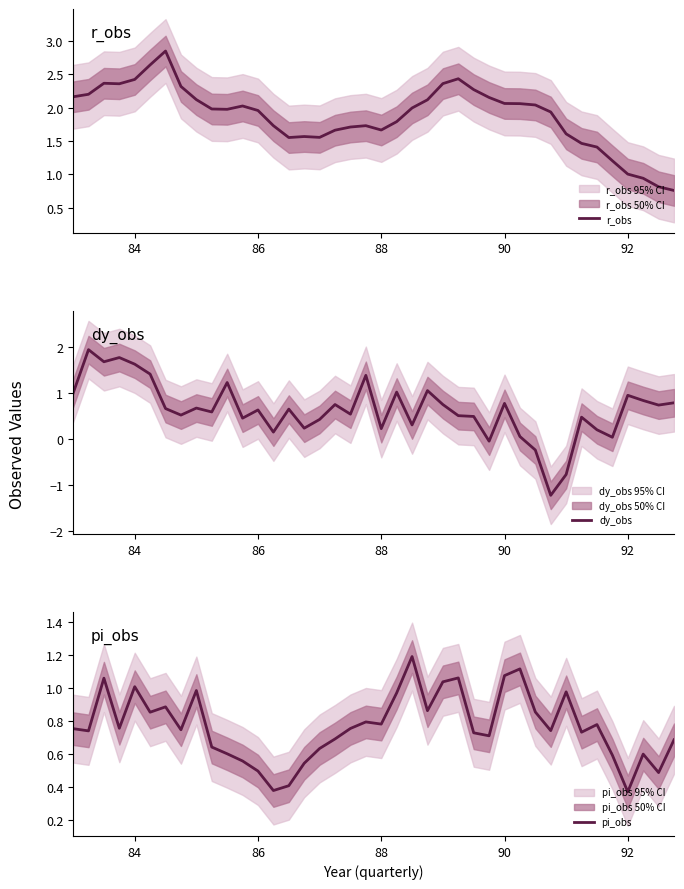

Which series has the largest range (max minus min)?

dy_obs